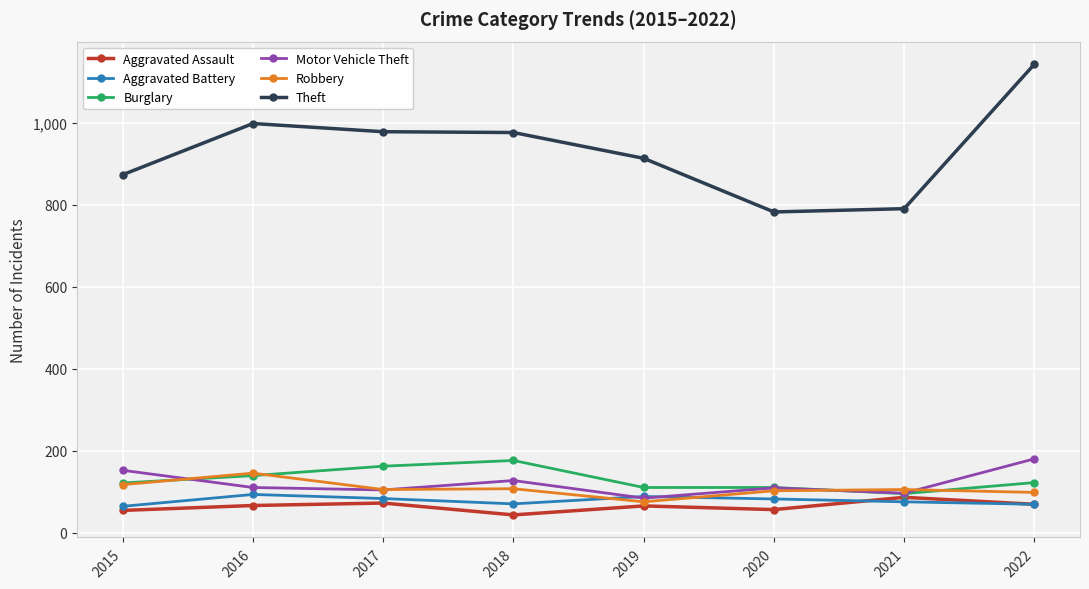

What is the minimum value for Burglary?

95